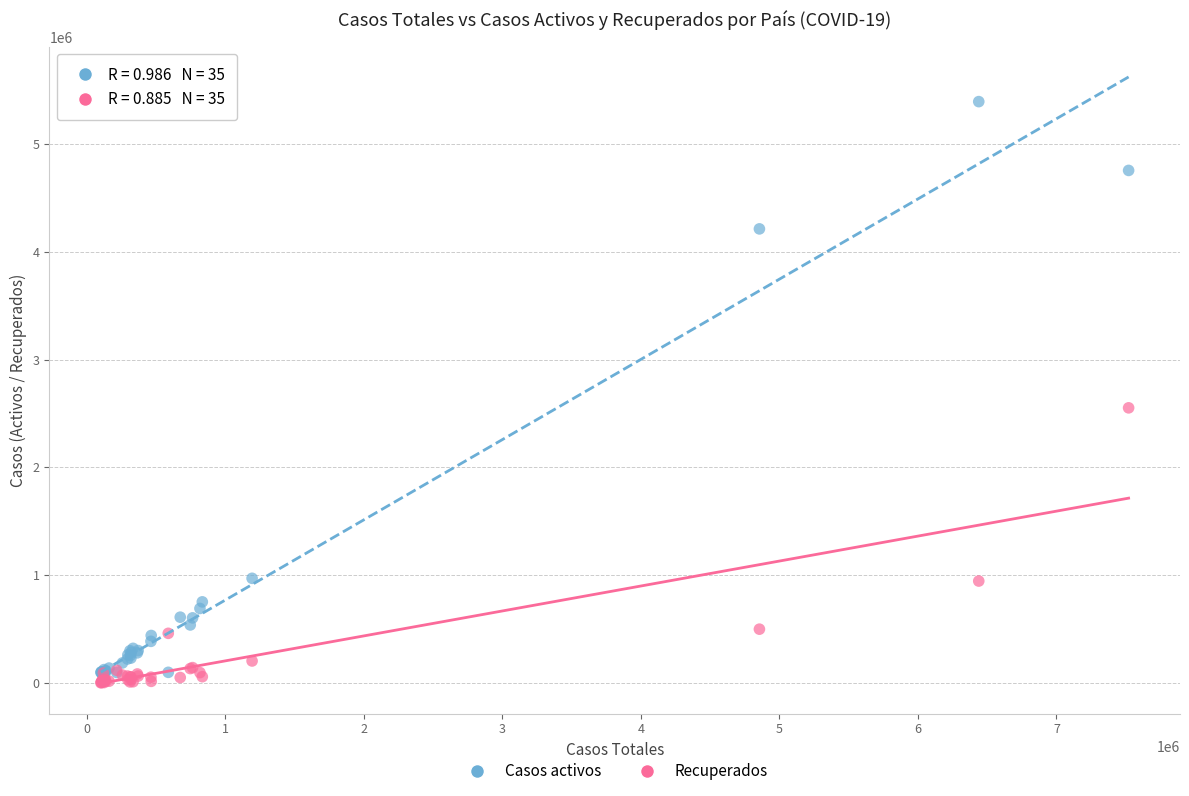

Which series reaches the maximum Y coordinate?

Casos activos